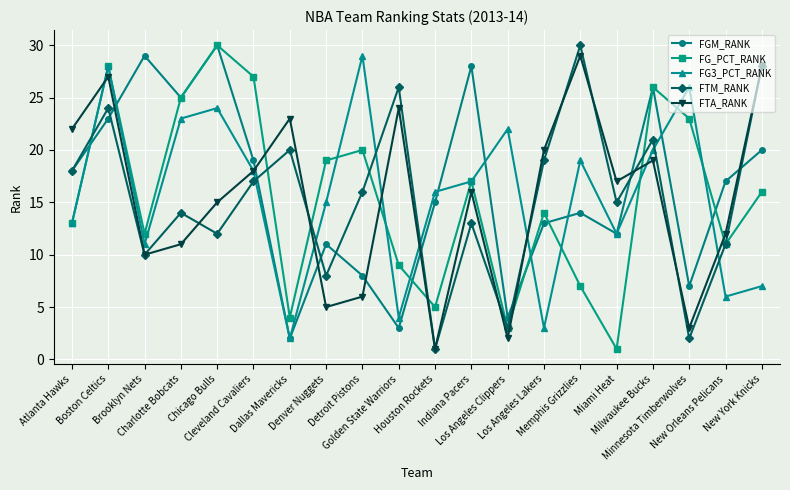

The value of FGM_RANK at Houston Rockets is 26. True or false?

False